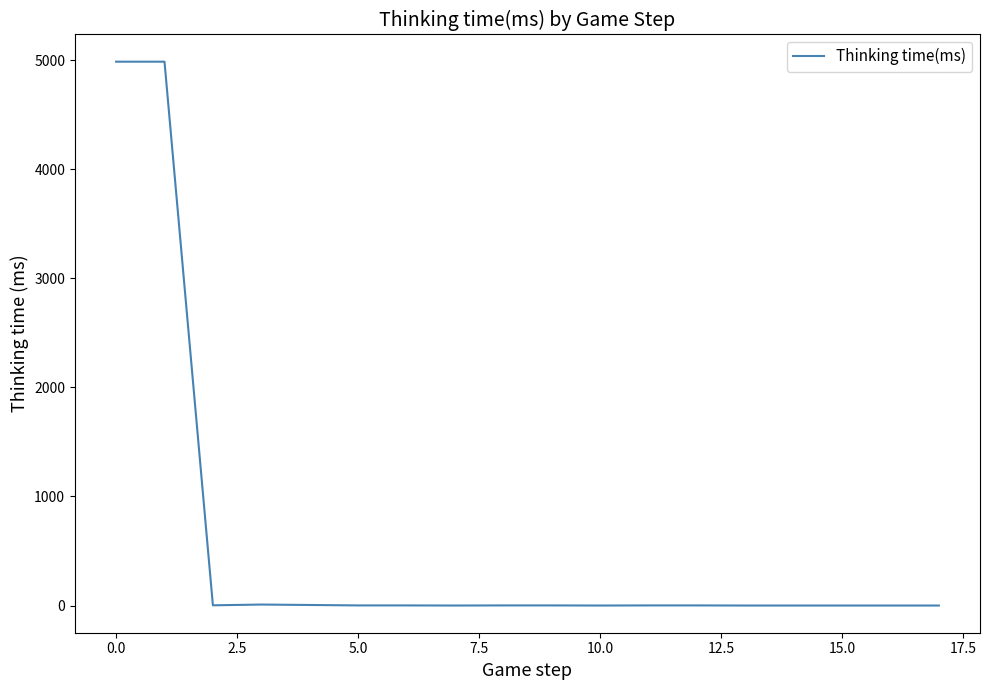

What is the maximum value shown in the chart?

4988